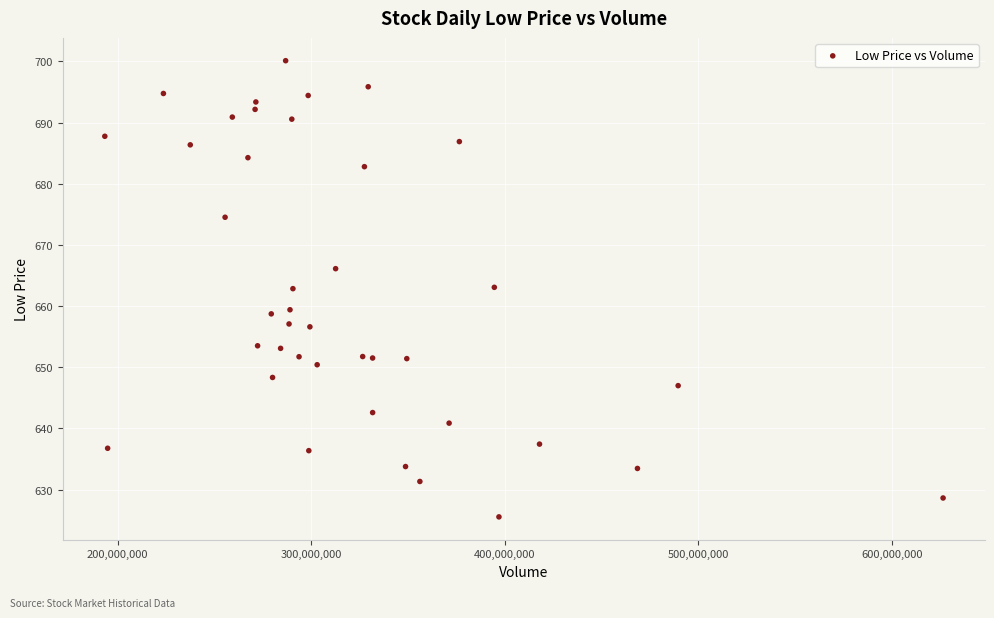

What is the range of Y values (max minus min)?

74.6